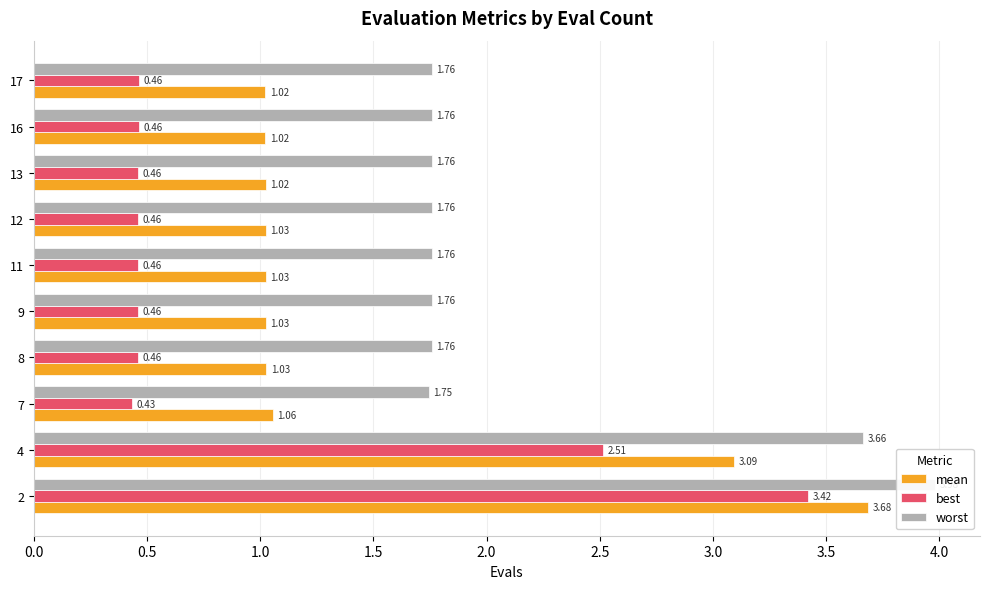

List the series in order of their peak value, lowest first.

best, mean, worst